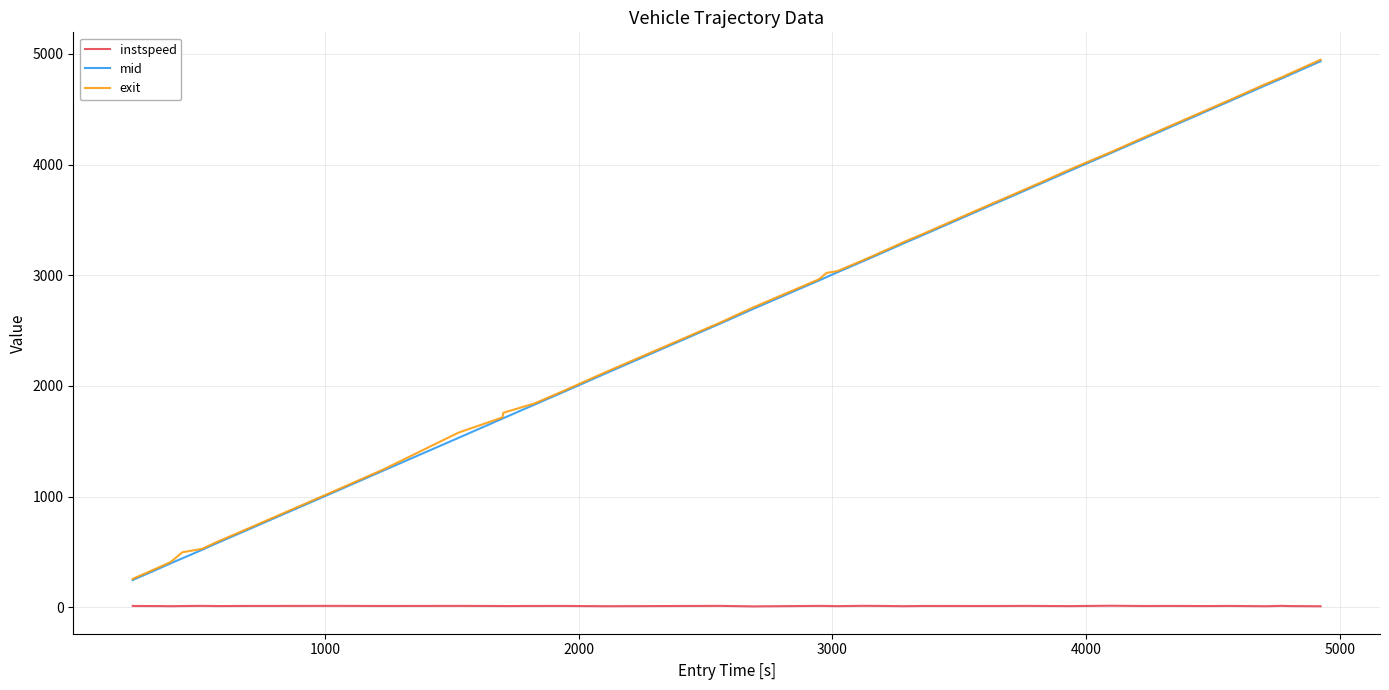

What is the difference between the maximum and second lowest values in the instspeed series?

4.8